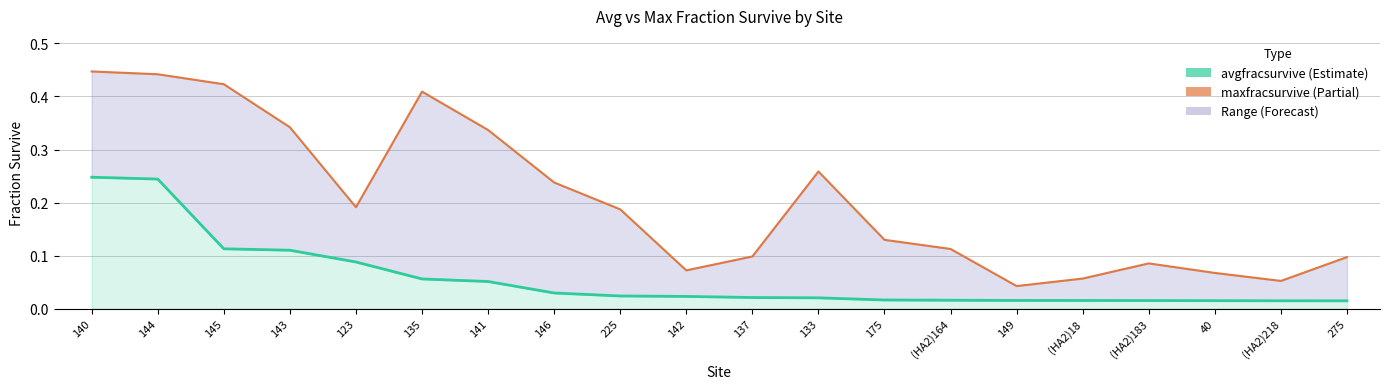

Read the avgfracsurvive value at 141.

0.1